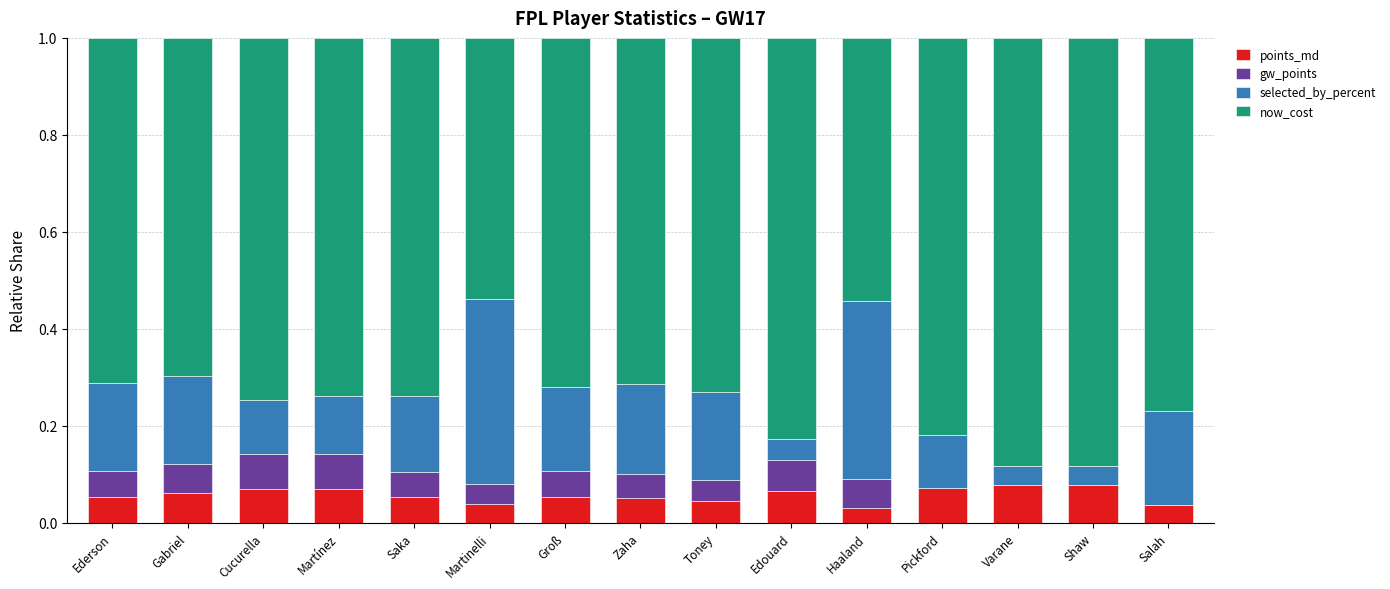

What are all the series names shown in the legend?

points_md, gw_points, selected_by_percent, now_cost